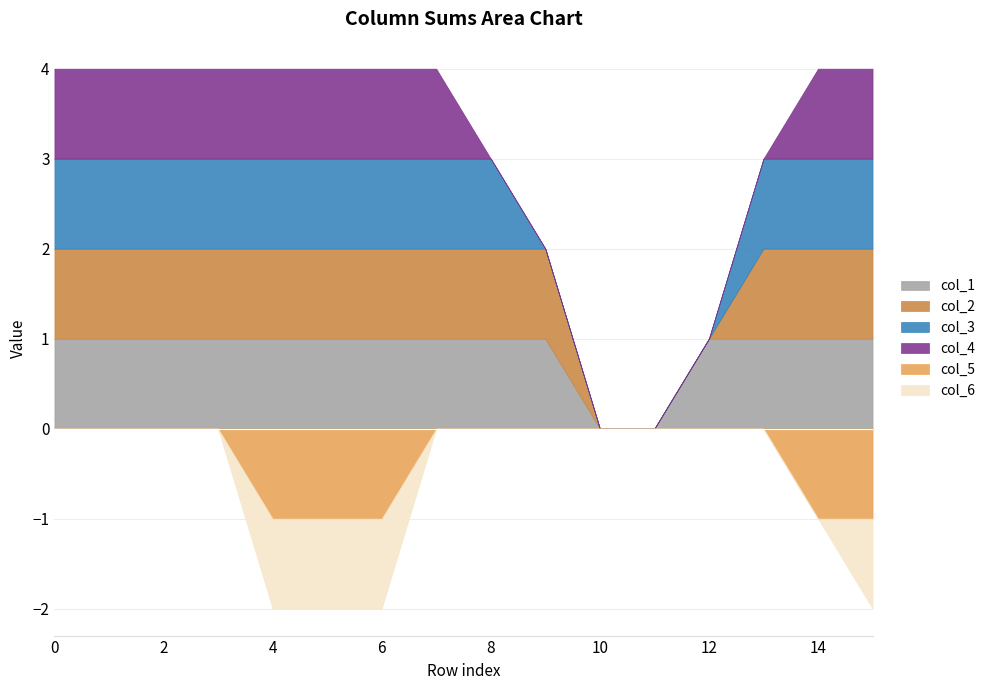

What is the difference between the maximum and minimum values in the col_1 series?

1